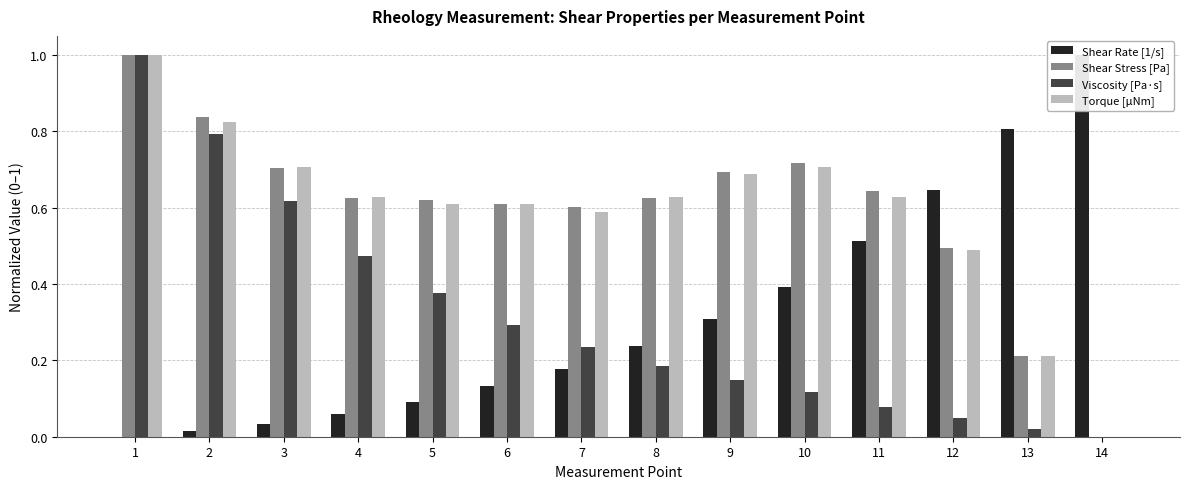

How many bars are there in each group?

4